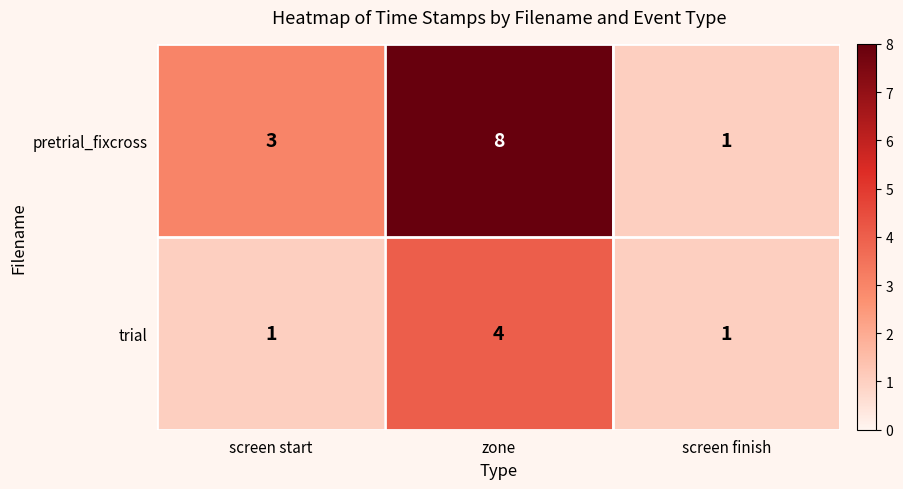

The value of pretrial_fixcross at screen start is 1. True or false?

False